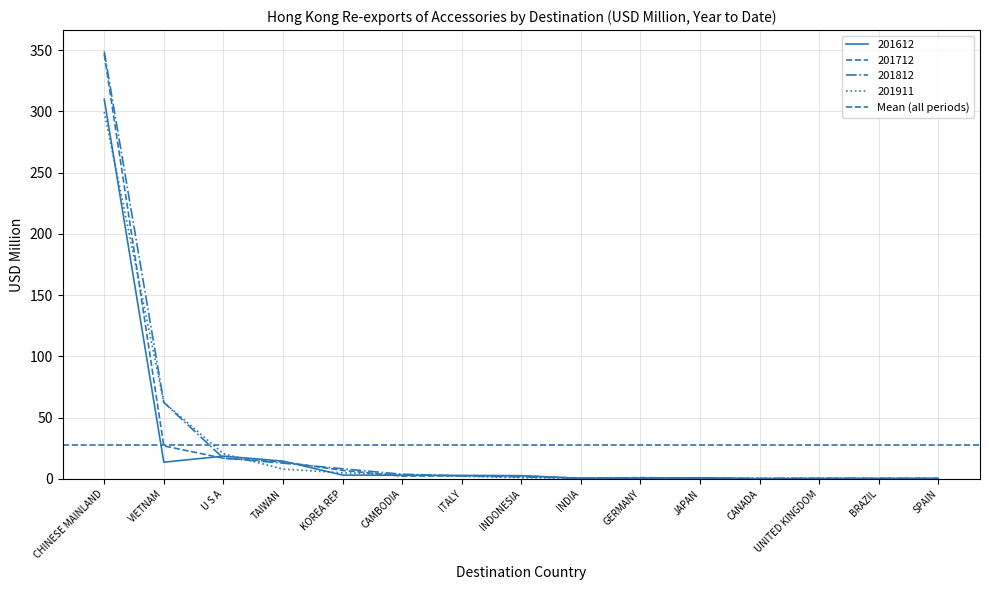

Is this an area chart (filled region under the line)?

No